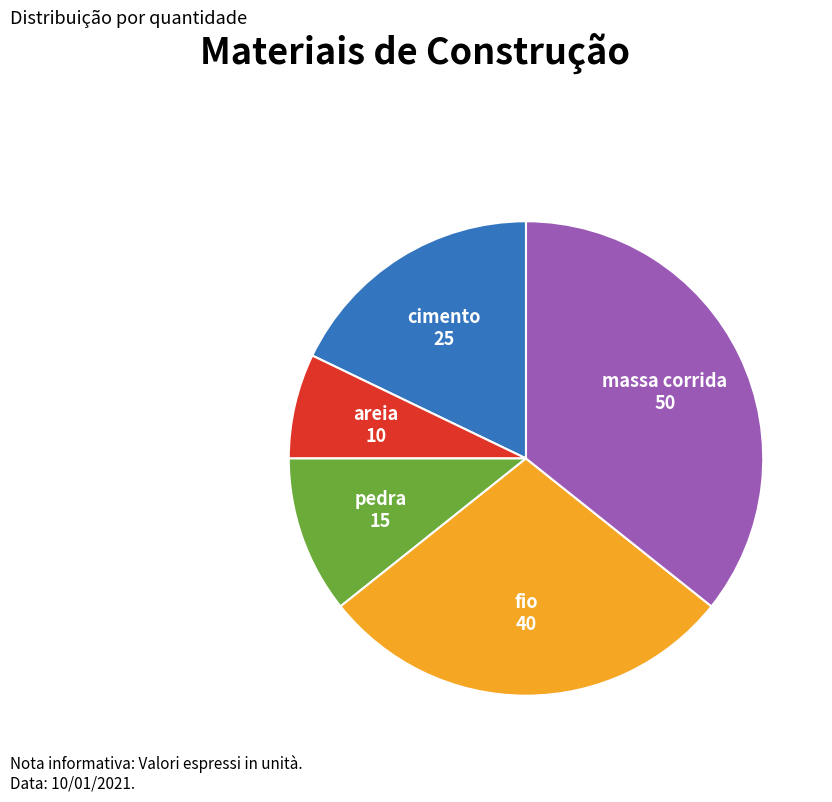

Is it true that cimento is 18% of the pie?

True